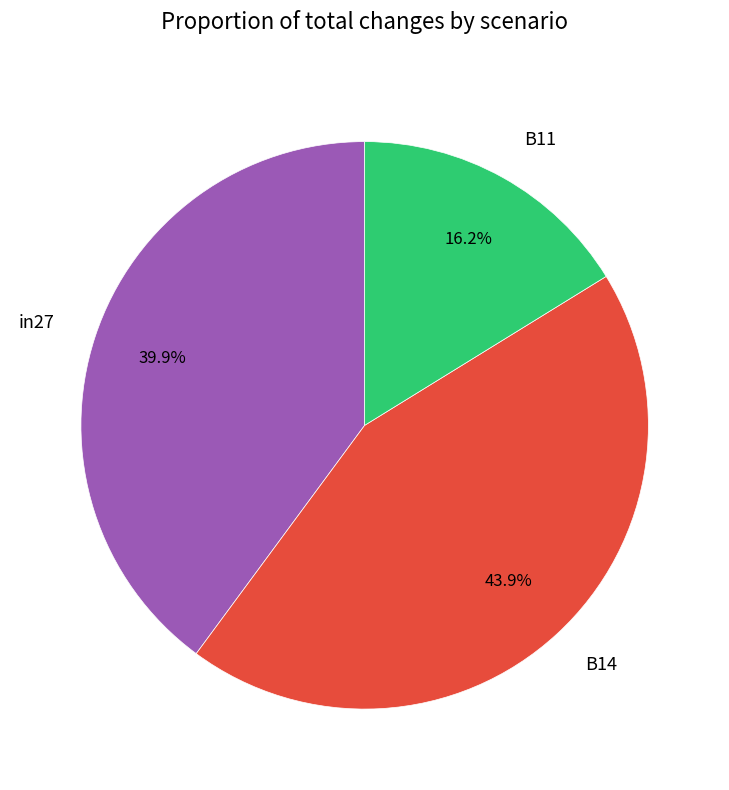

To the nearest percent, what is the average slice percentage?

33%